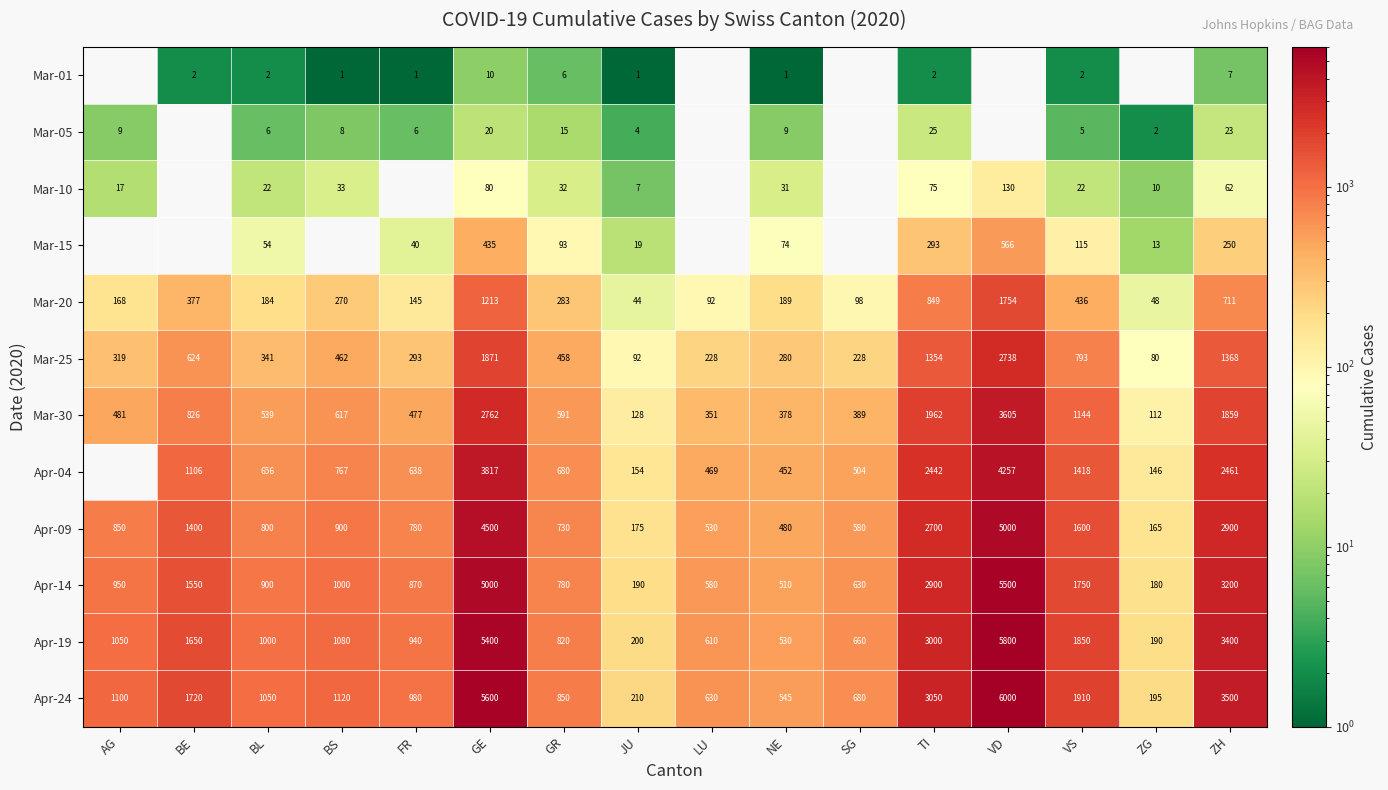

Read the Mar-20 value at VS, to the nearest 50.

450